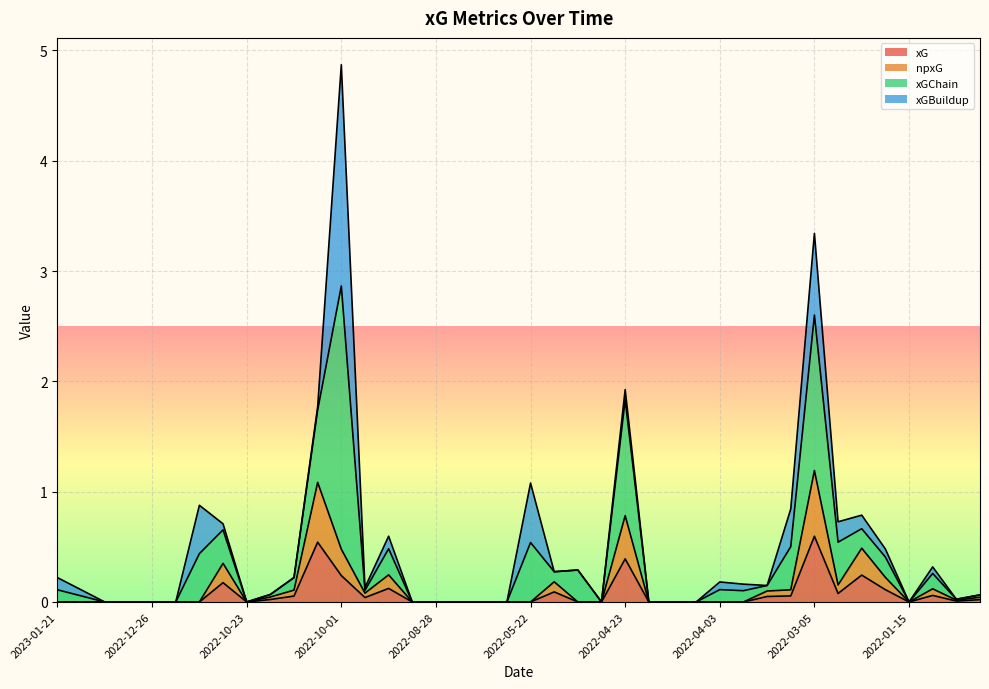

Is it true that xG equals 0.0 at 2021-12-19?

False